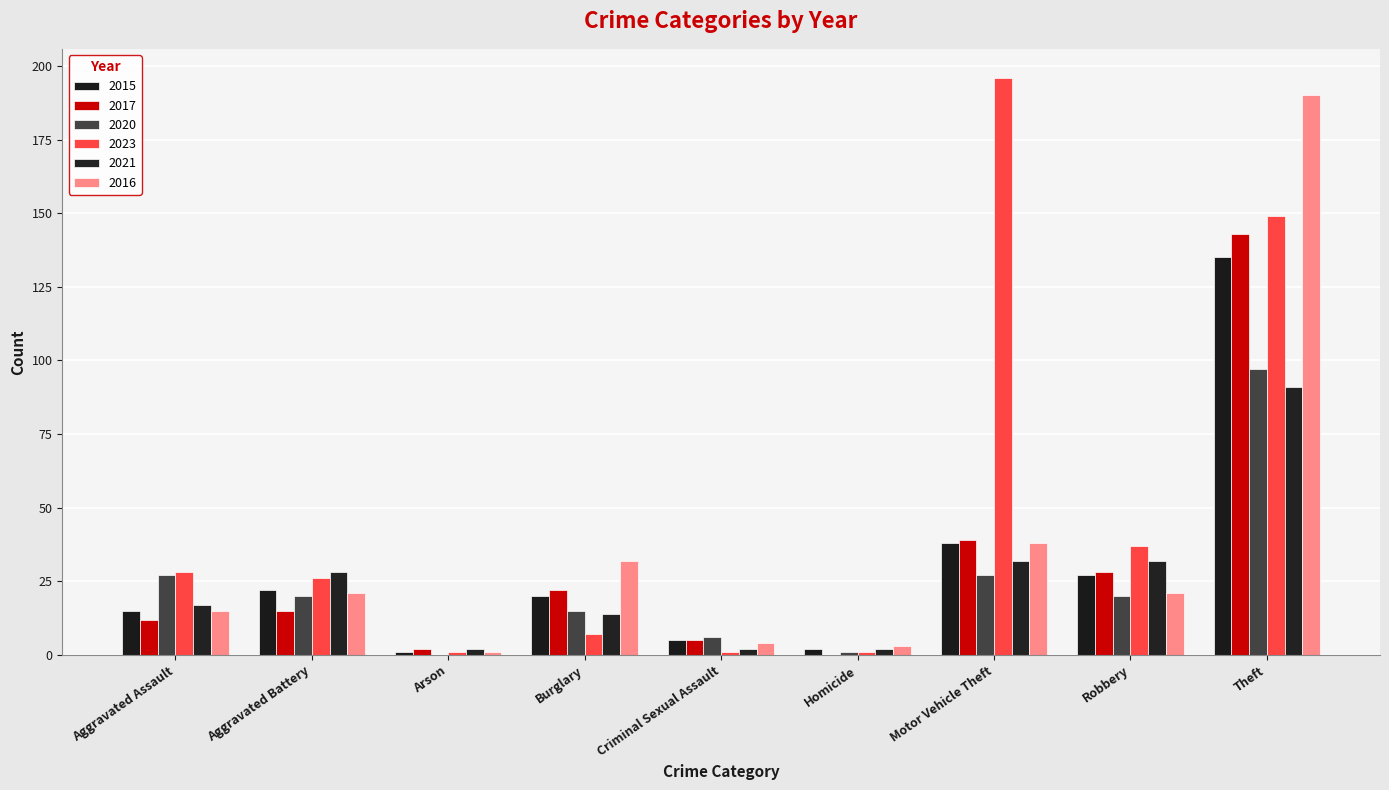

How many data points does each series have?

9